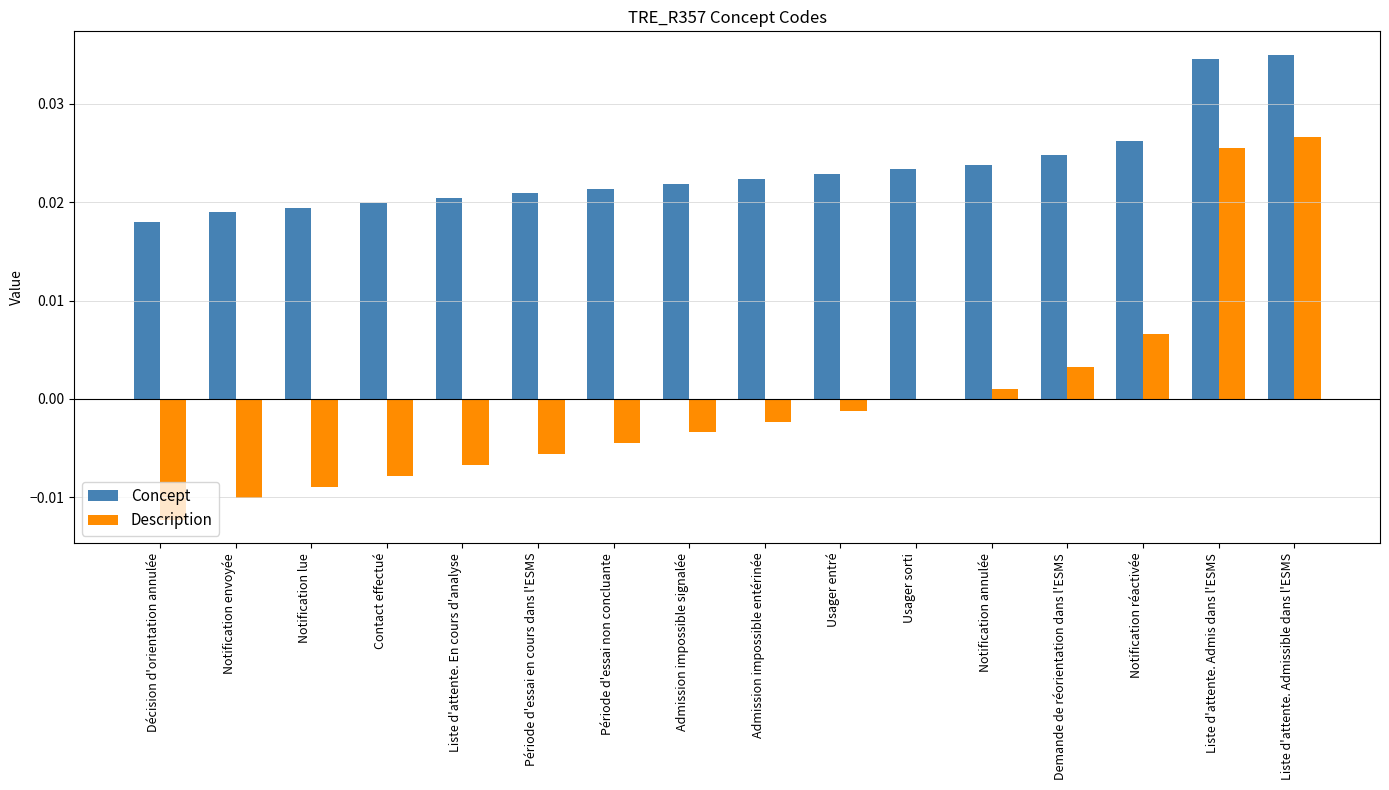

Is it true that Description equals -0.0 at Usager entré?

True